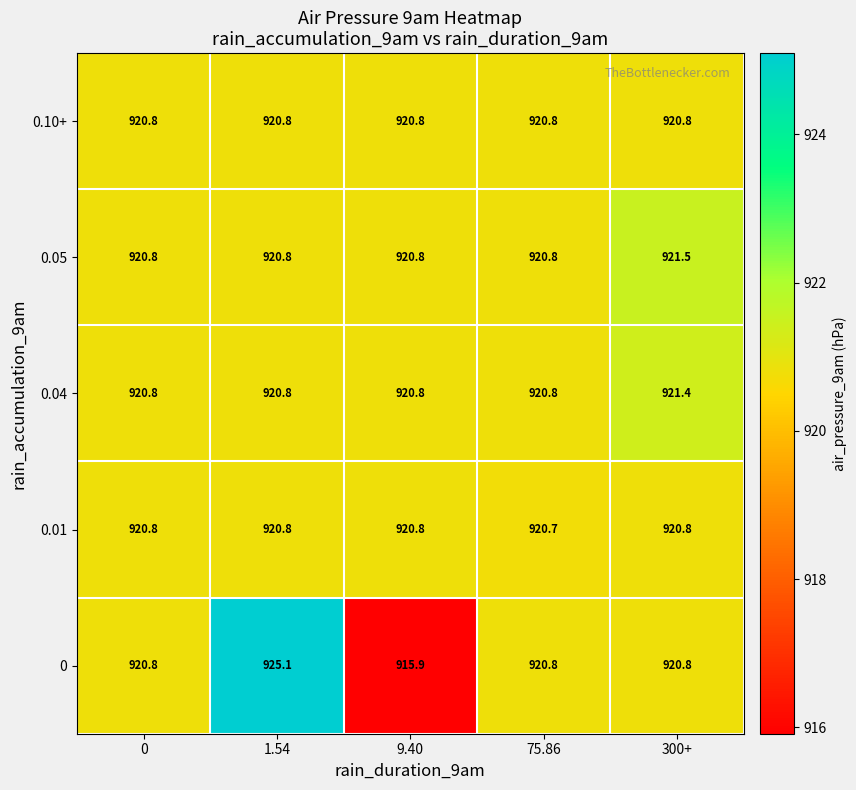

What is the difference between the 0.04 values at 1.54 and 300+?

0.6